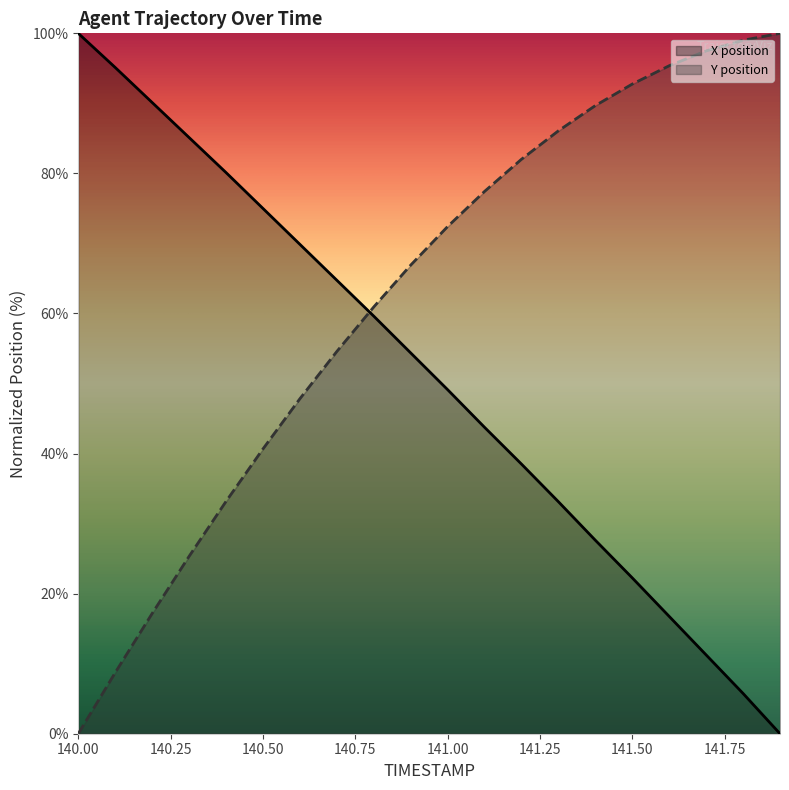

Which category has the lowest value in the Y series?

140.0